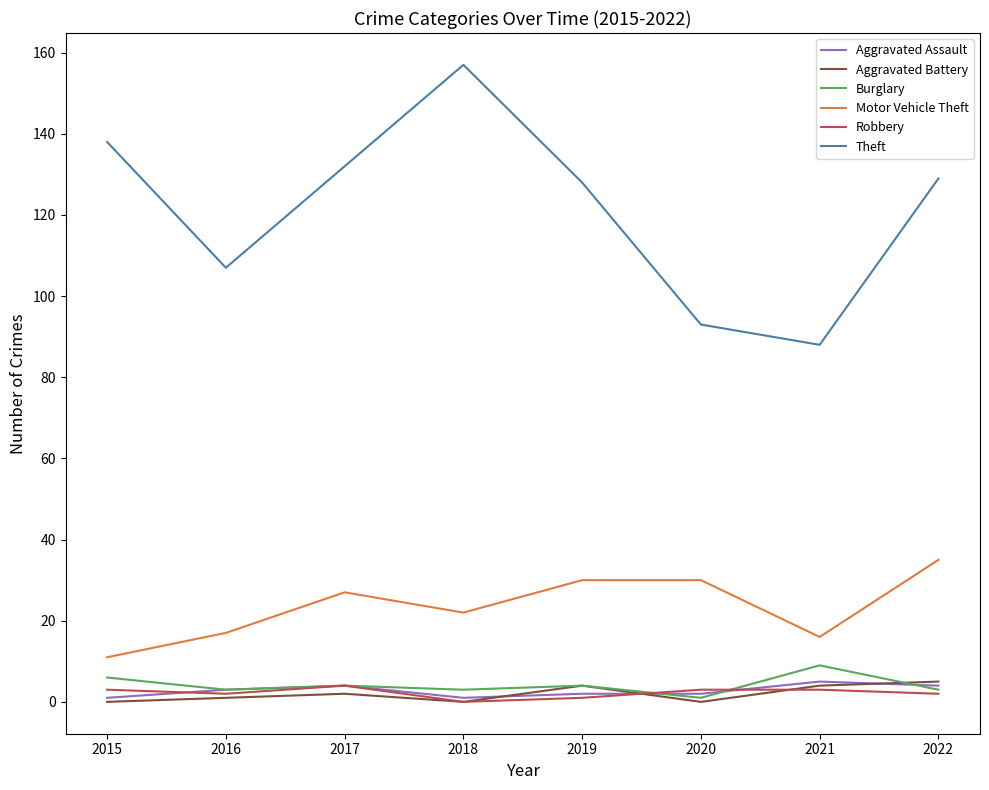

Which series has the largest total across all categories?

Theft